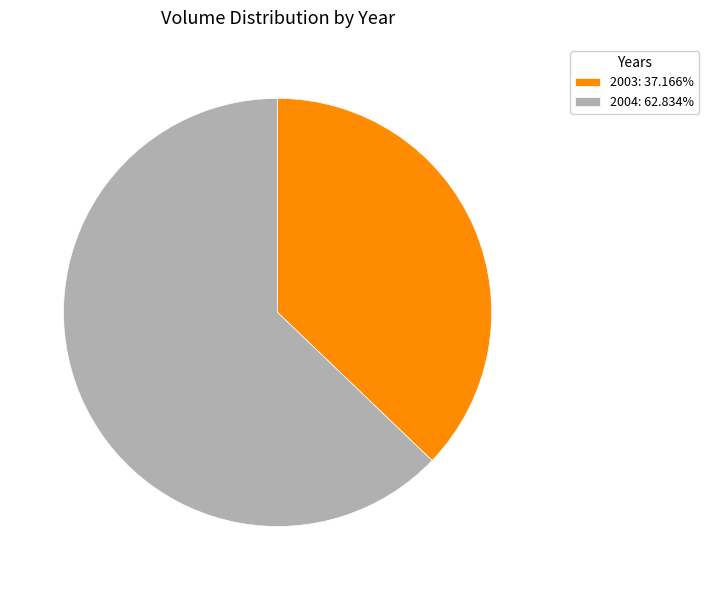

Approximately how many times larger is the value at 2003: 37.166% compared to 2004: 62.834%?

0.6